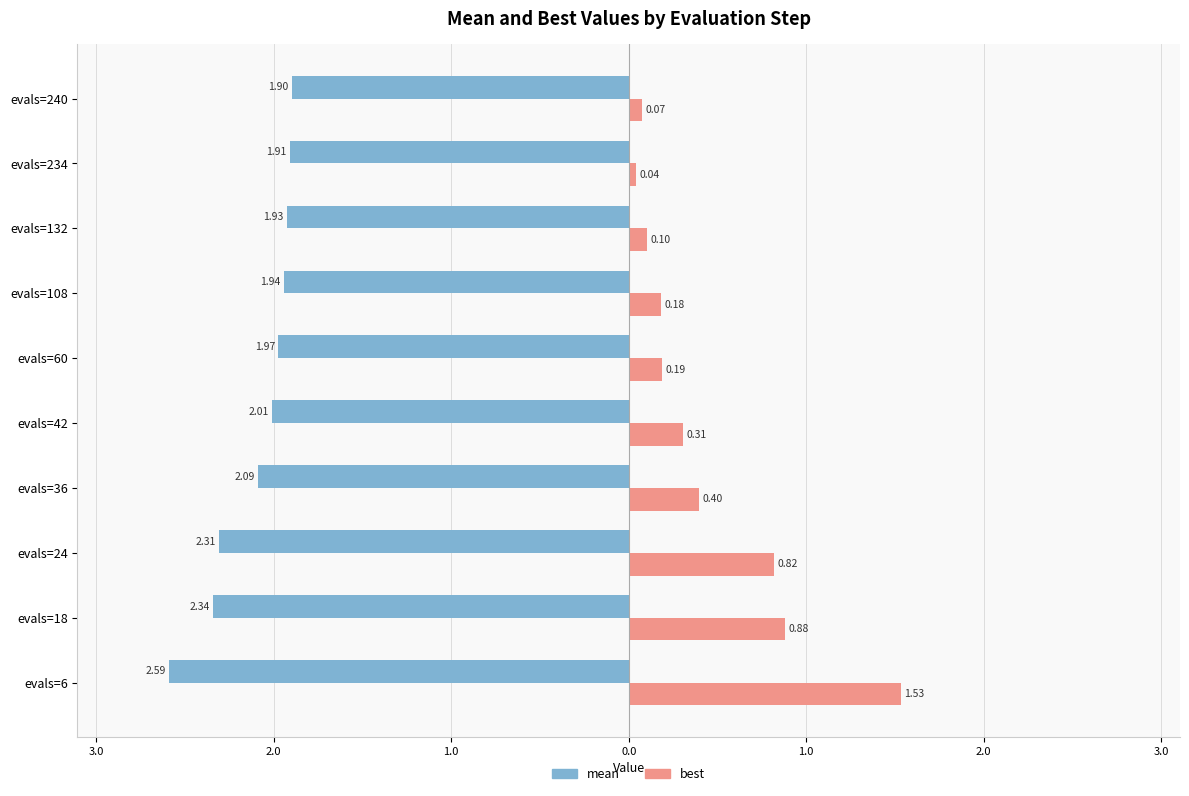

What are all the series names shown in the legend?

mean, best